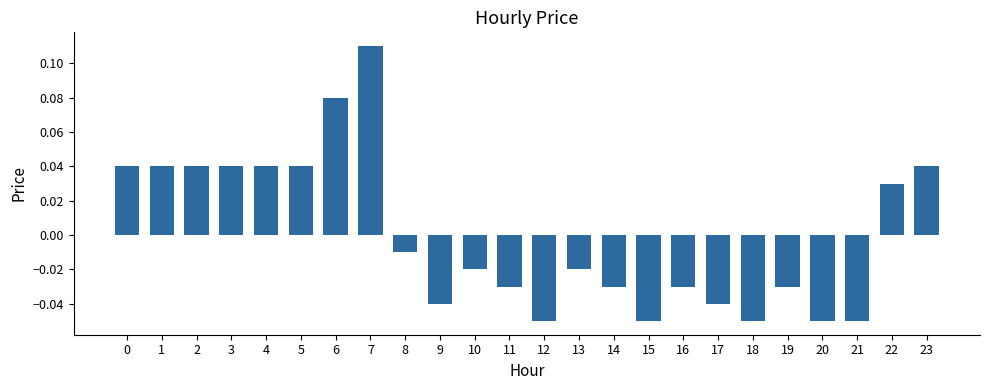

Which category has the highest value across all series?

7